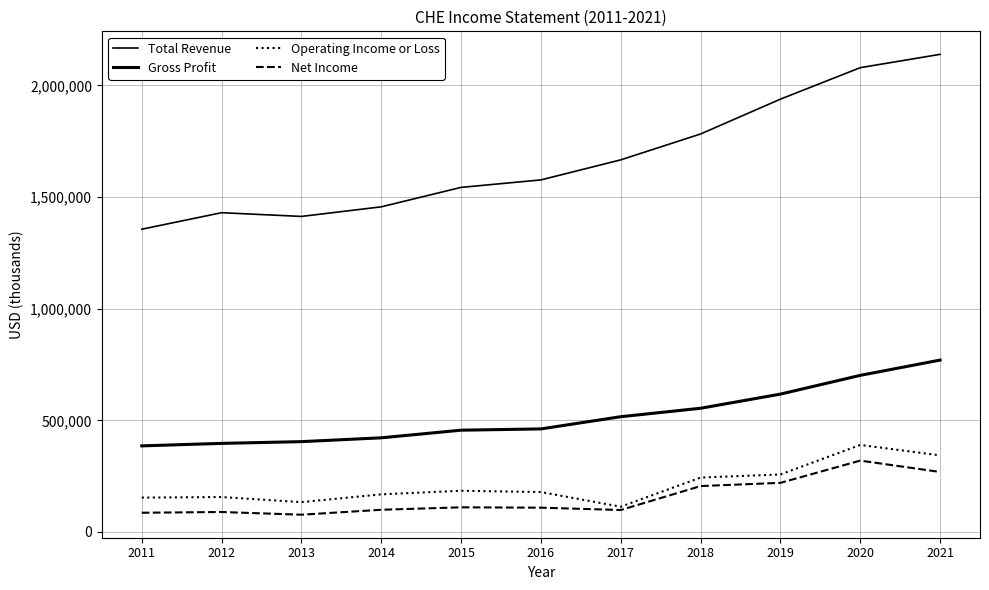

At which category is the sum across all series the highest?

2021